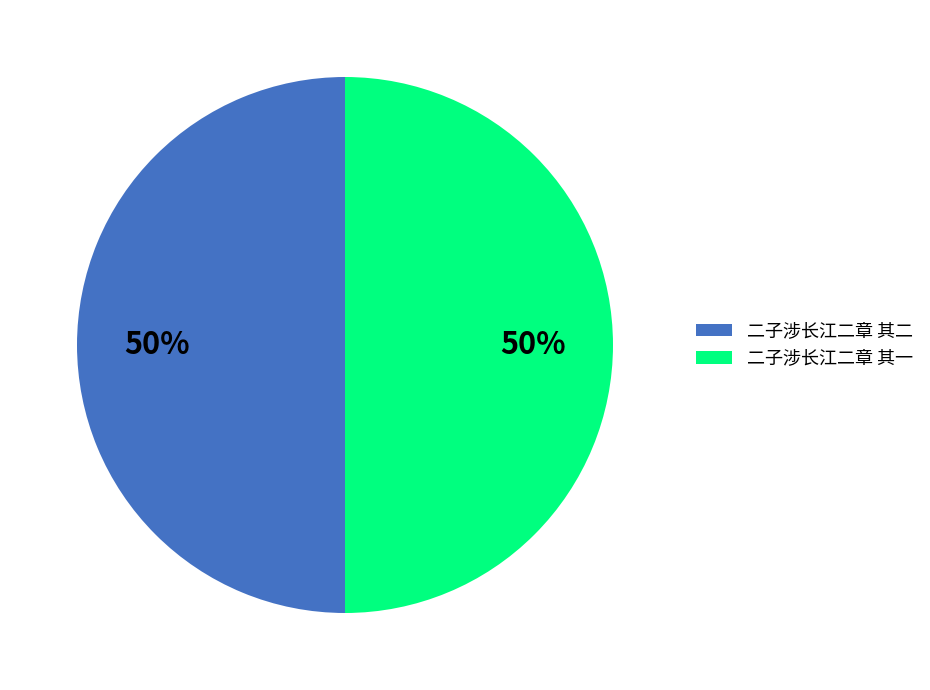

To the nearest percent, what portion does 二子涉长江二章 其一 represent?

50%